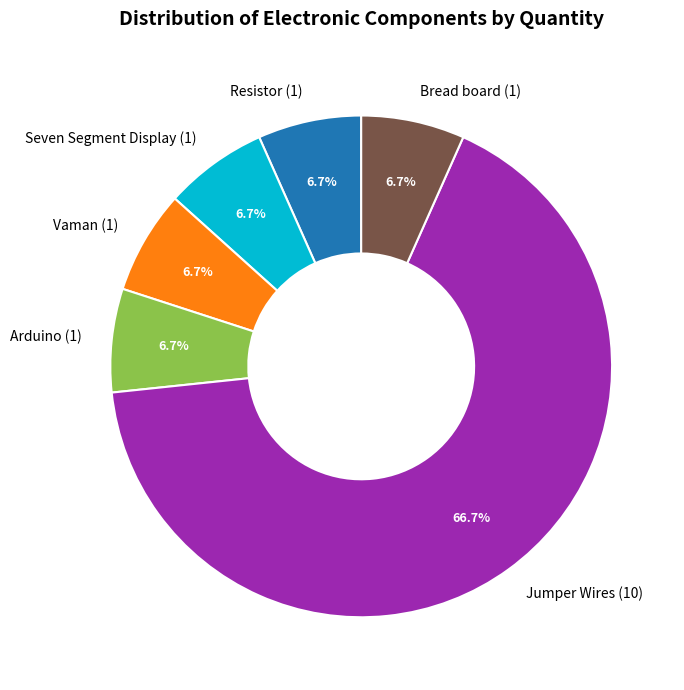

Which slice is the largest?

Jumper Wires